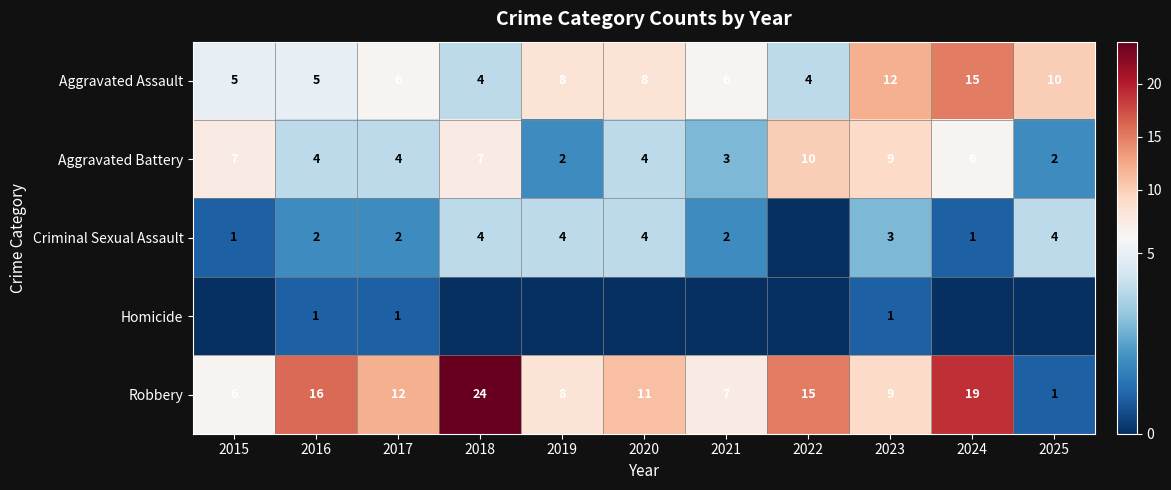

What is the difference between the highest and lowest values at 2015?

7